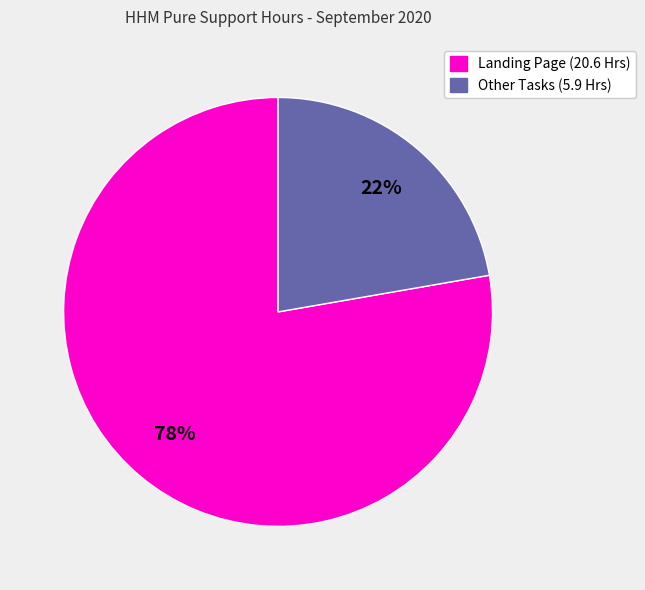

How many slices are in this pie chart?

2